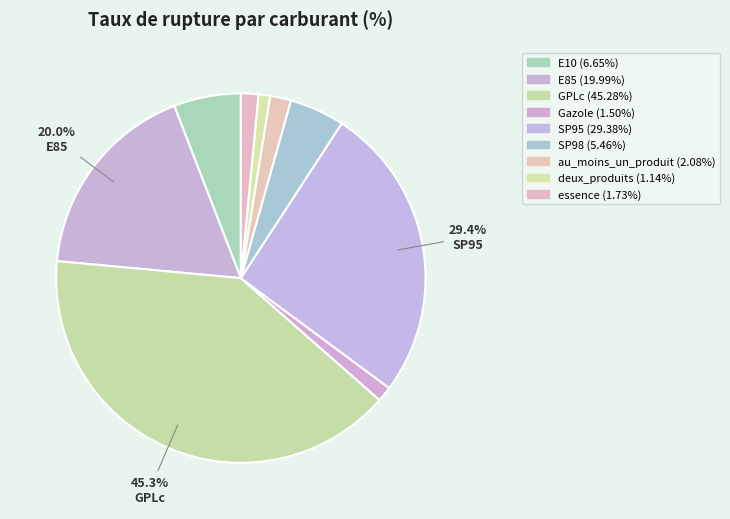

What percentage is NOT represented by SP95?

74.0%